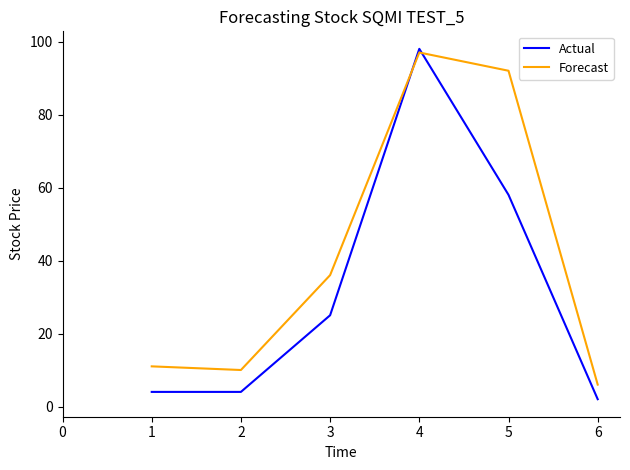

What is the minimum value for Forecast?

6